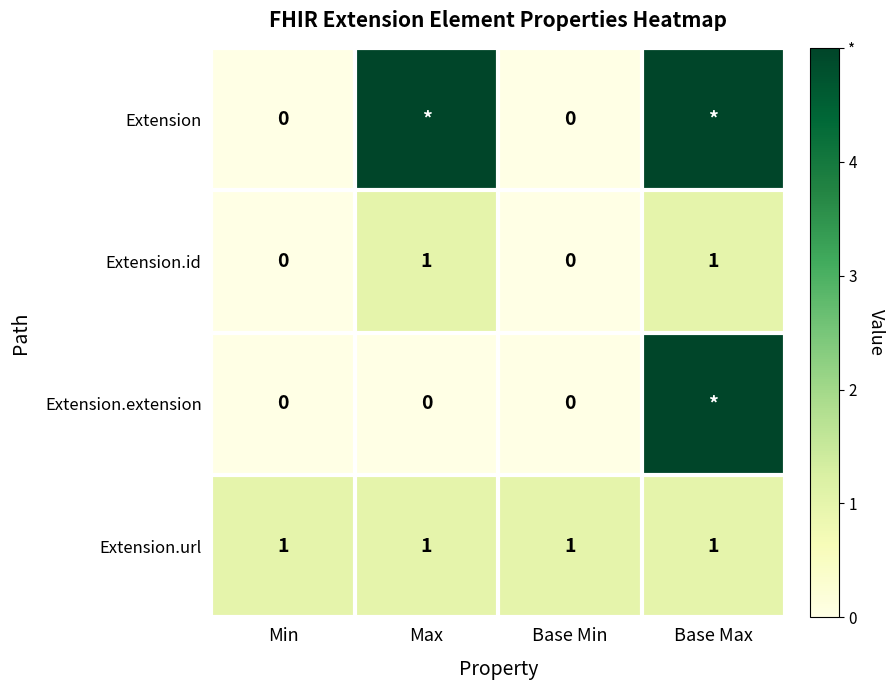

What is the spread (max minus min) of values at Max?

5